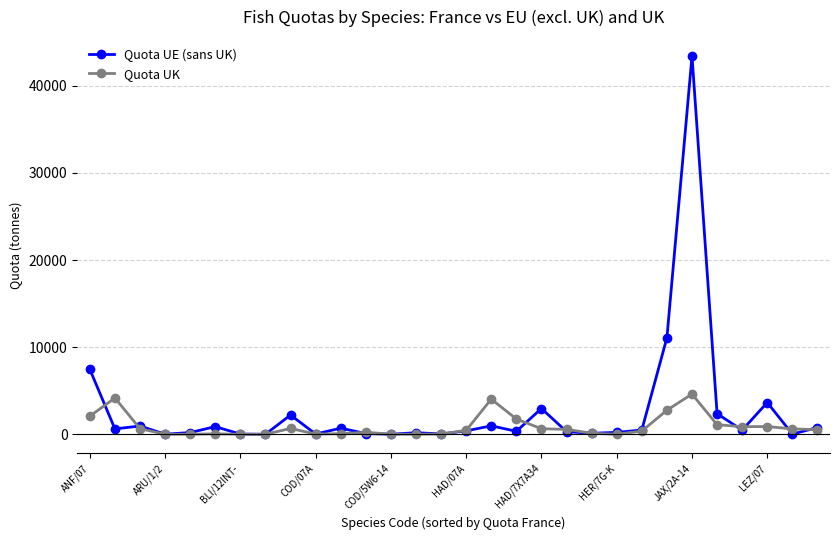

List the series in order of their overall mean, lowest first.

Quota UK, Quota UE (sans UK)